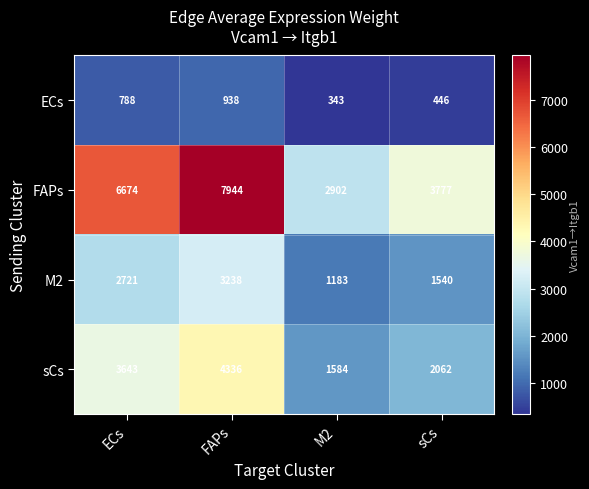

Count the number of categories in the chart.

4